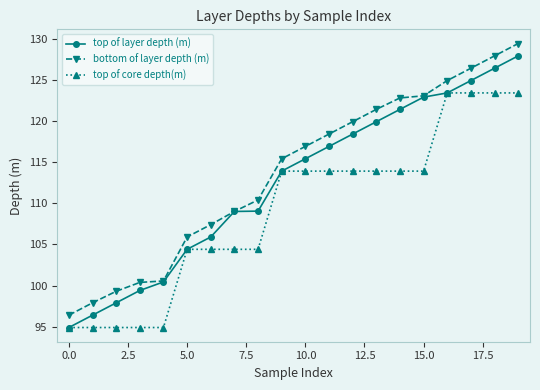

True or false: bottom of layer depth (m) and top of core depth(m) intersect in this chart.

False